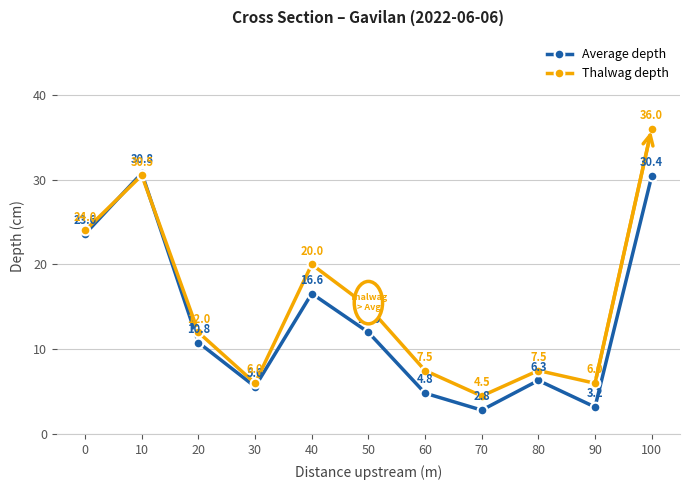

At how many categories does at least one series exceed 17?

4